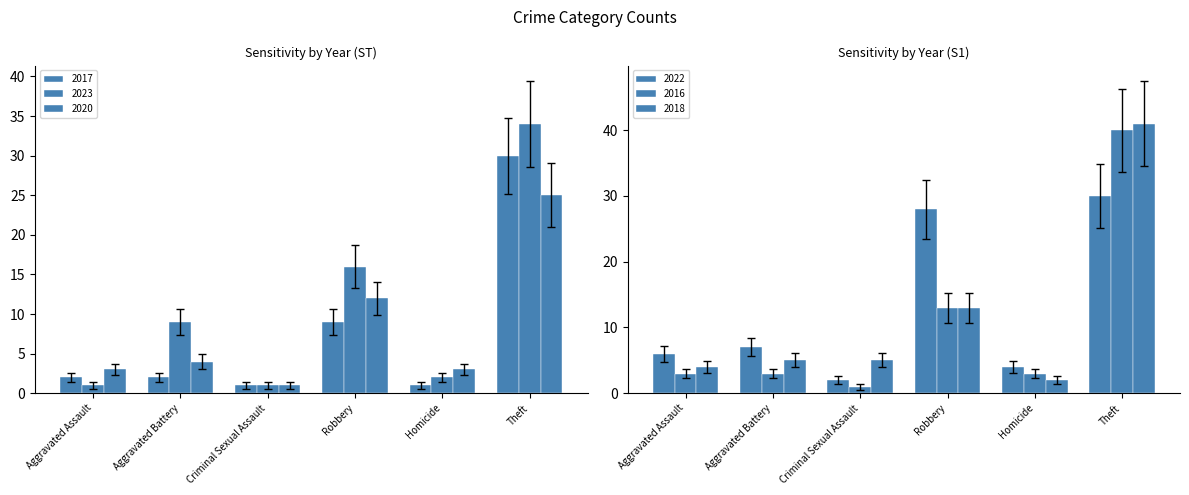

Does the chart contain stacked bars?

No